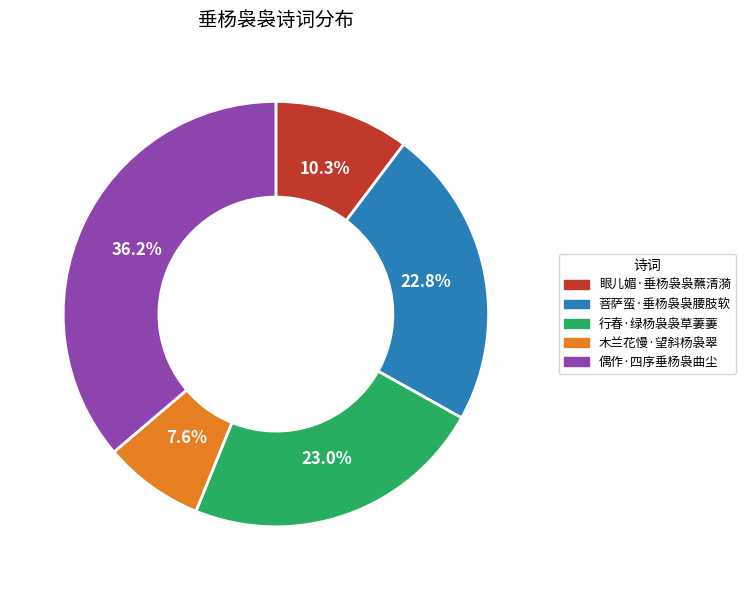

Which has a higher value, 眼儿媚·垂杨袅袅蘸清漪 or 偶作·四序垂杨袅曲尘?

偶作·四序垂杨袅曲尘